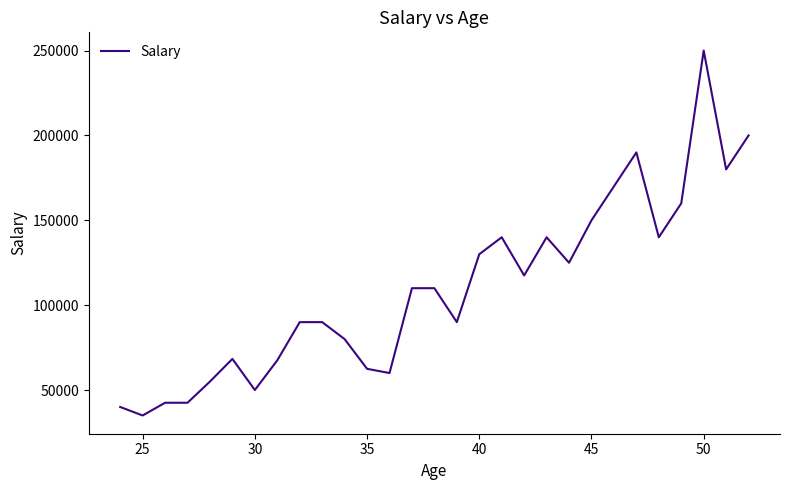

Does the chart have visible grid lines?

No